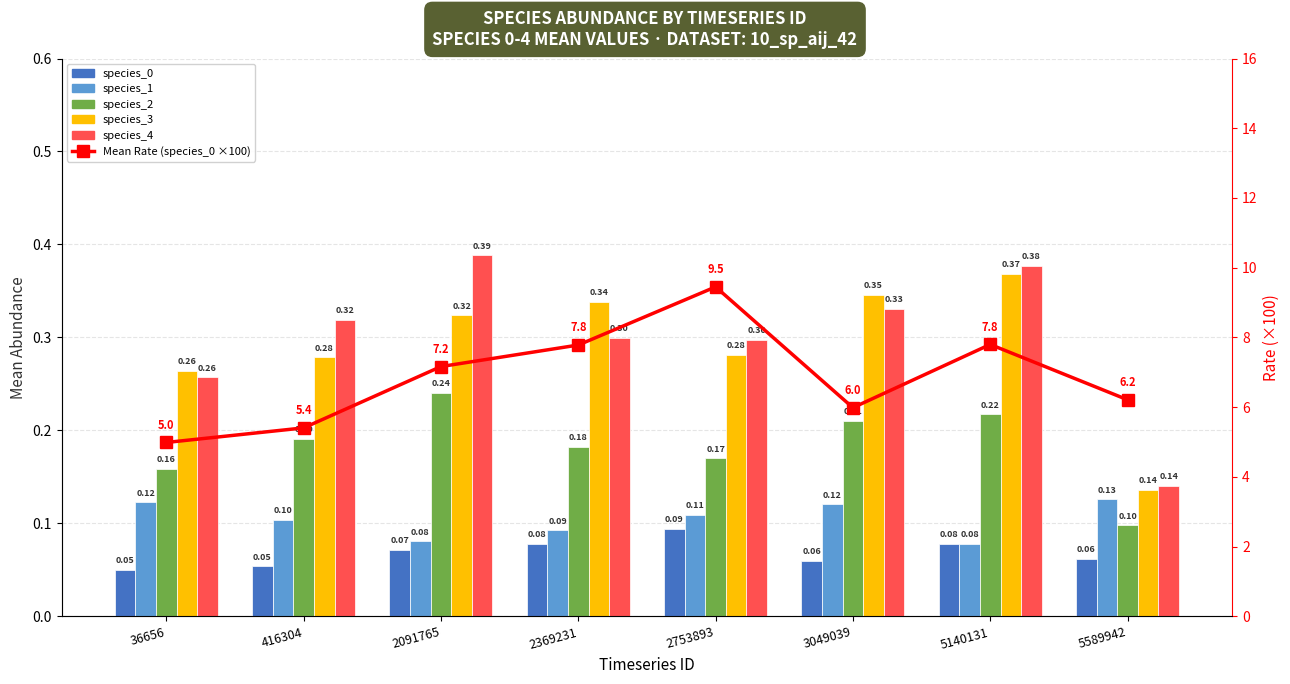

Which category has the highest value in the species_2 series?

2091765